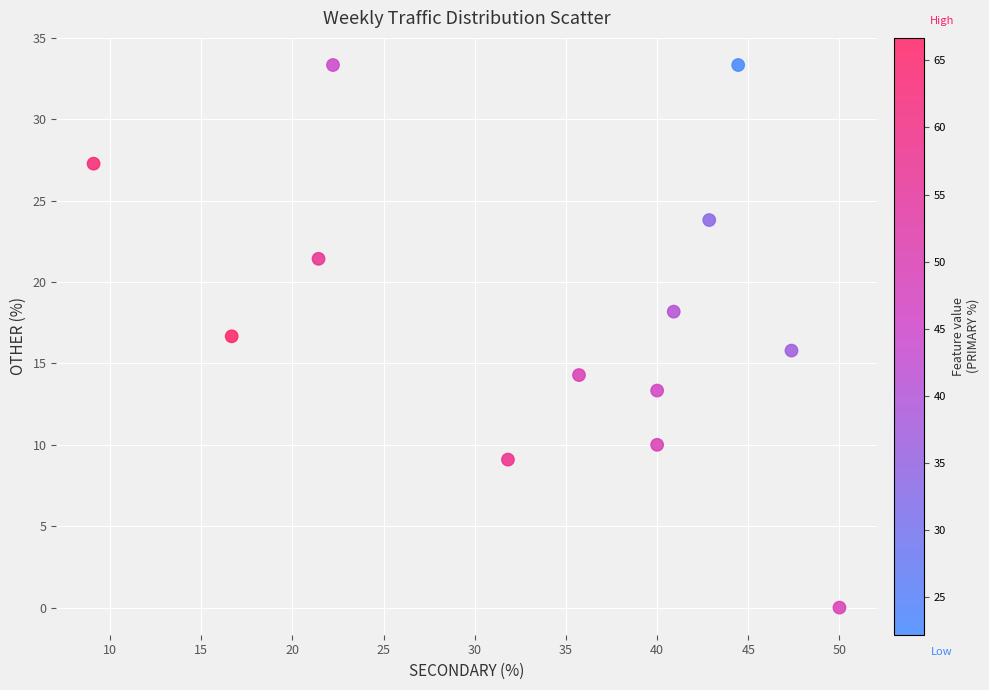

What is the range of X values (max minus min)?

40.9